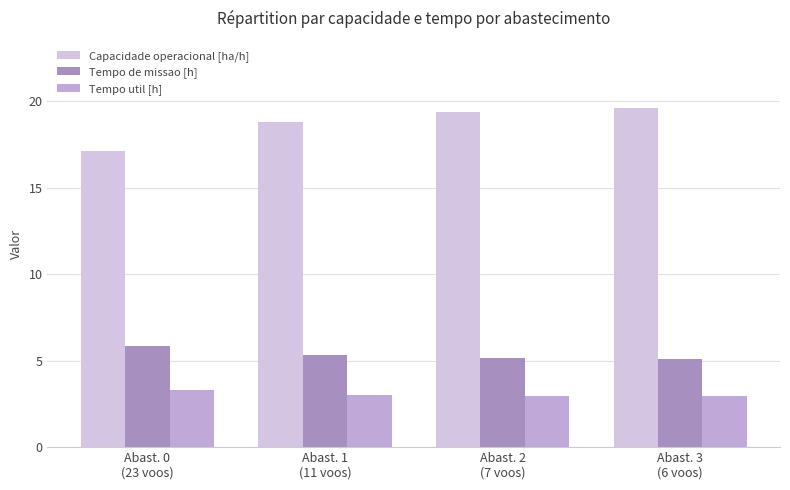

What is the lowest value of the Tempo util [h] series?

2.9